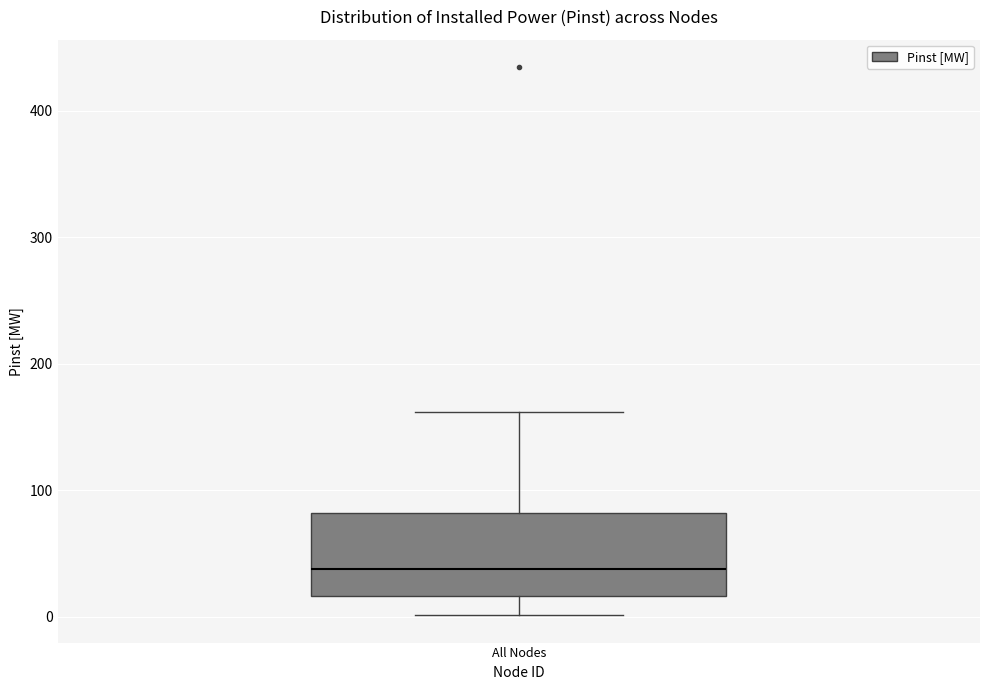

Where does the upper whisker of the box for All Nodes end on the y-axis? The values are not printed on the chart, so give them approximately, as read against the axis.

160